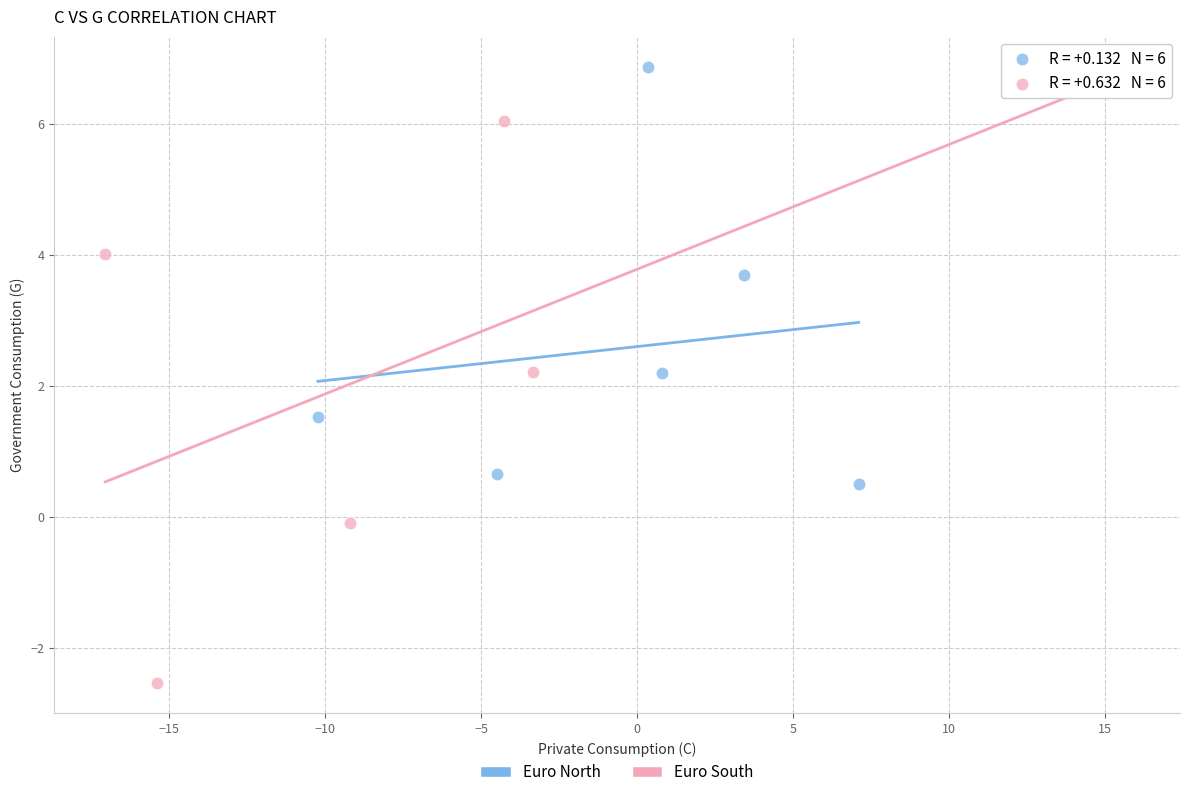

What are all the series names shown in the legend?

Euro North, Euro South